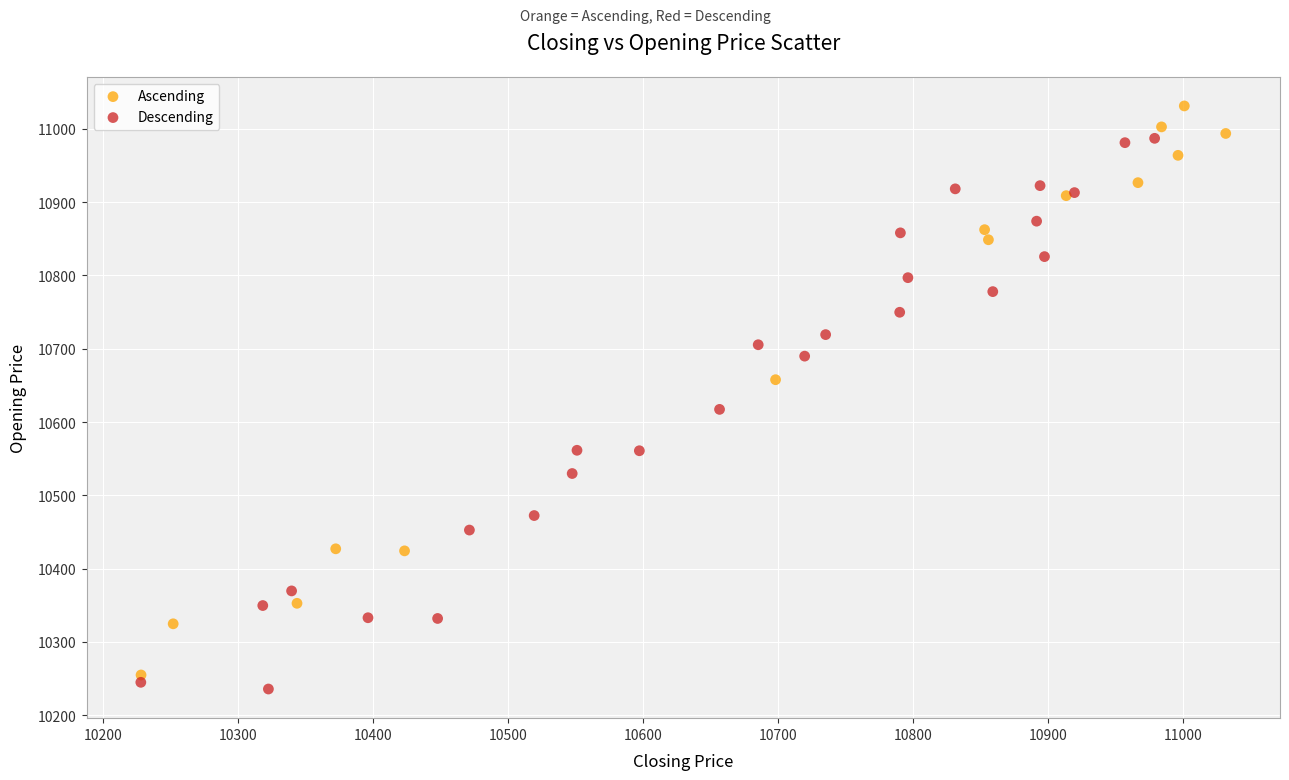

Which series reaches the maximum Y coordinate?

Ascending